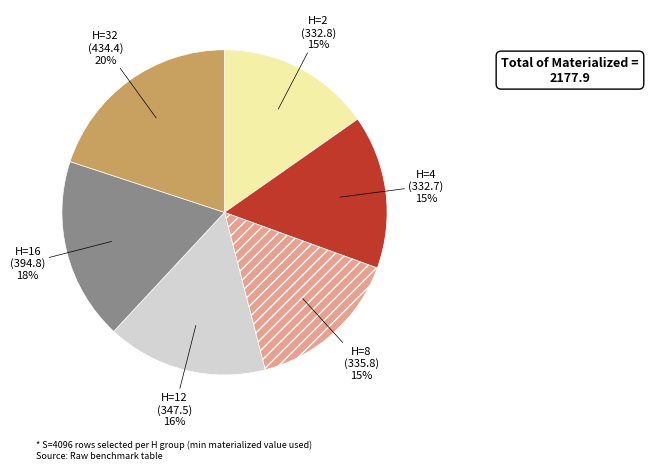

To the nearest percent, what is the difference between the H=16 and H=4 slice percentages?

3%